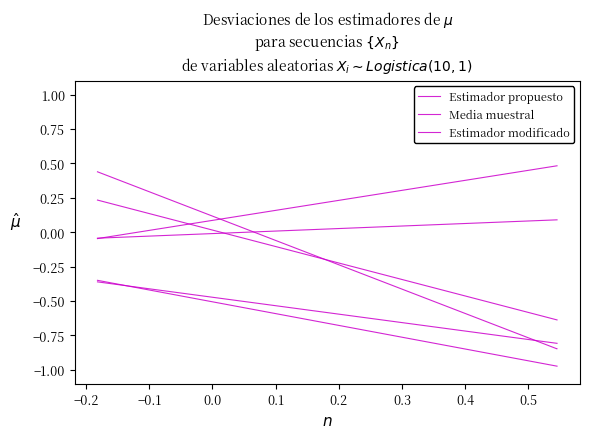

Is it true that Media muestral equals -0.2 at −0.3?

False